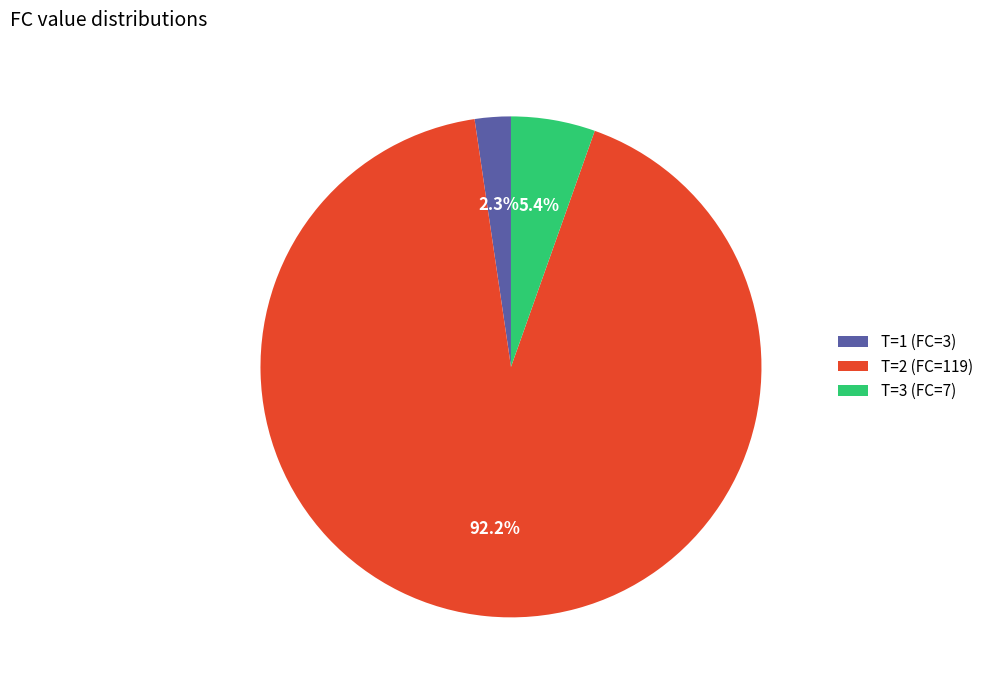

How much of the chart is everything except T=3 (FC=7)?

94.6%